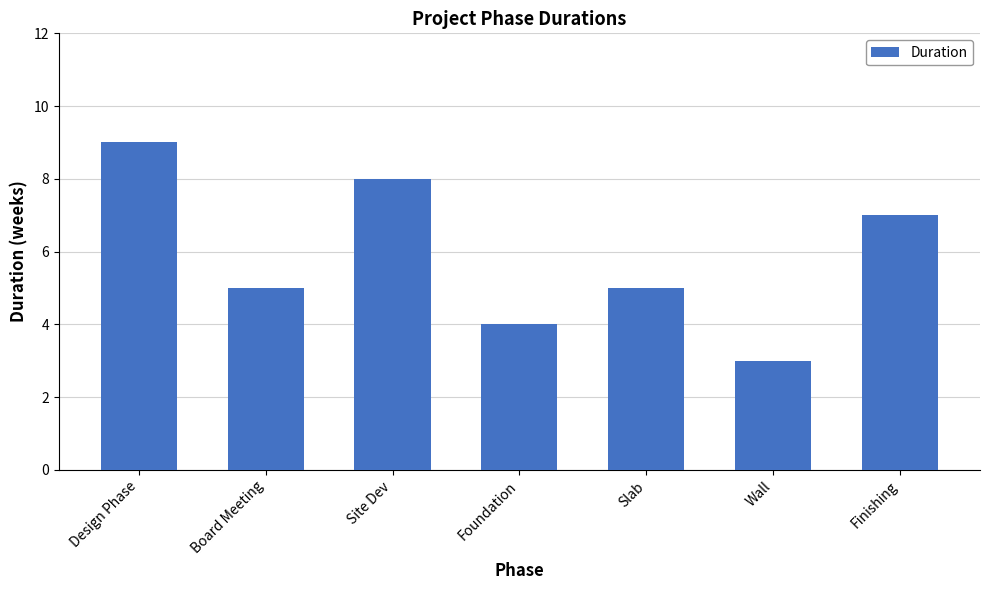

Which label corresponds to the smallest value in the chart?

Wall